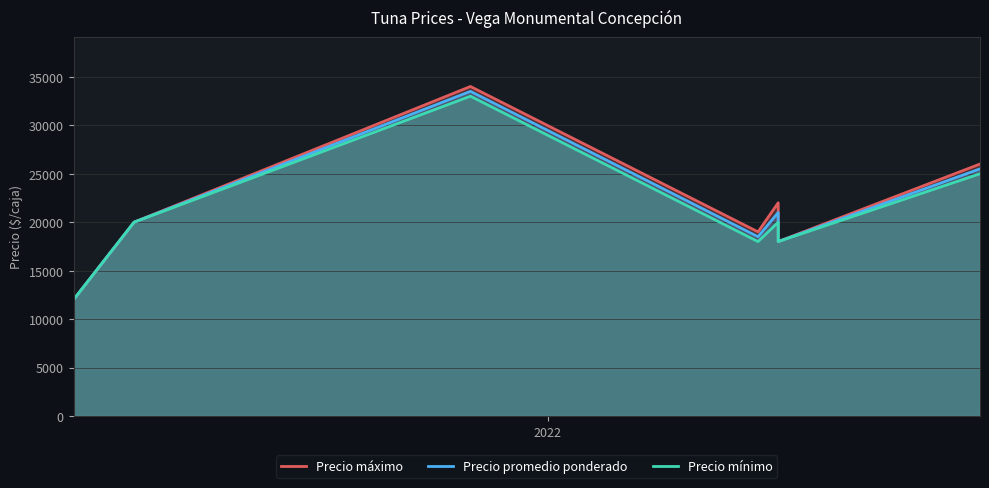

True or false: Precio promedio ponderado has a value of 20853 at 2022.

False